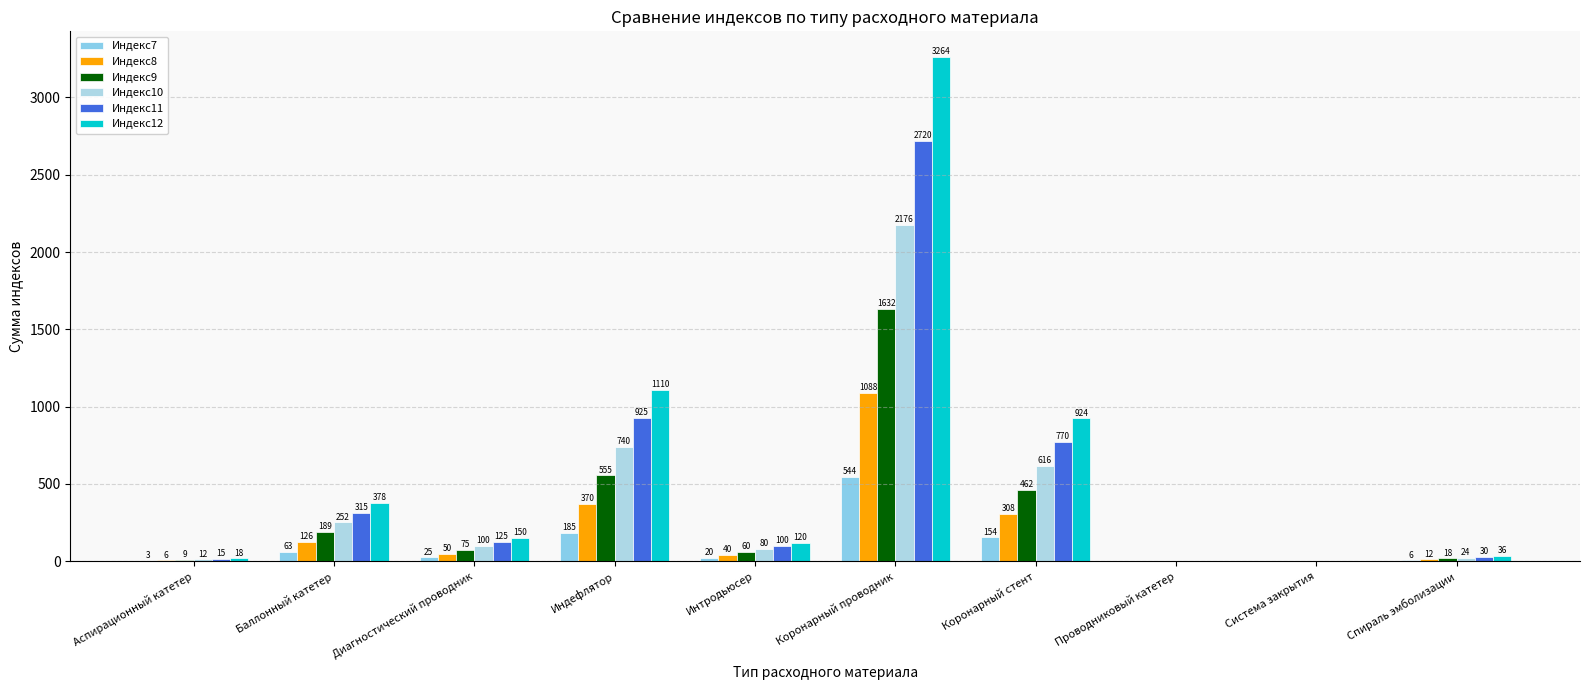

How many groups of bars are there?

10